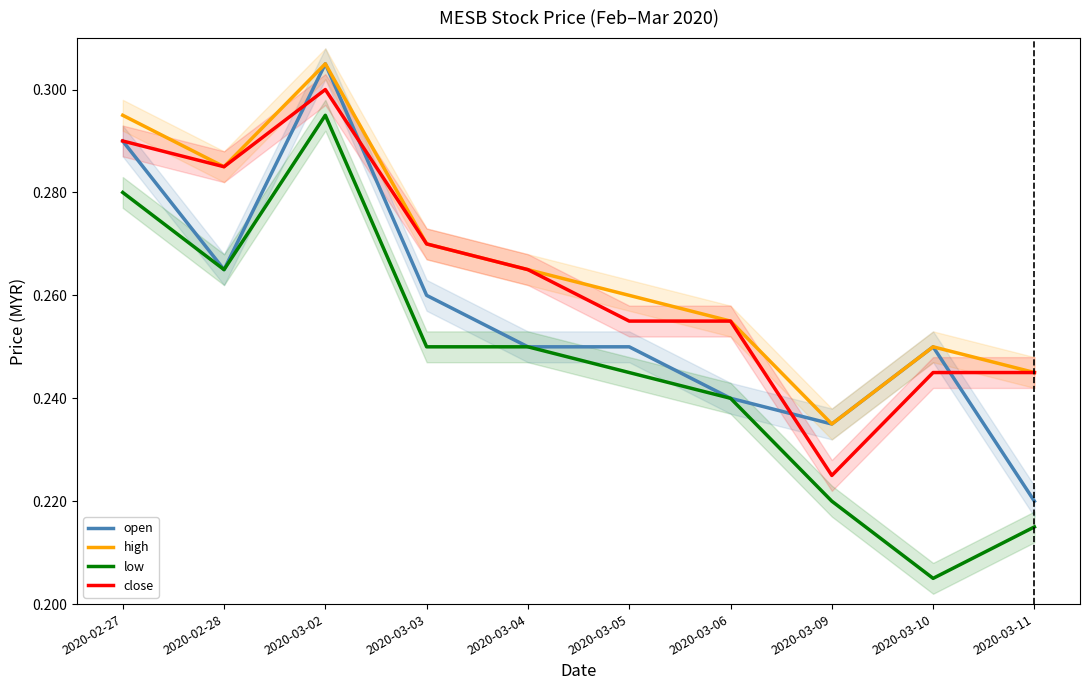

At which category is the sum across all series the highest?

2020-03-02